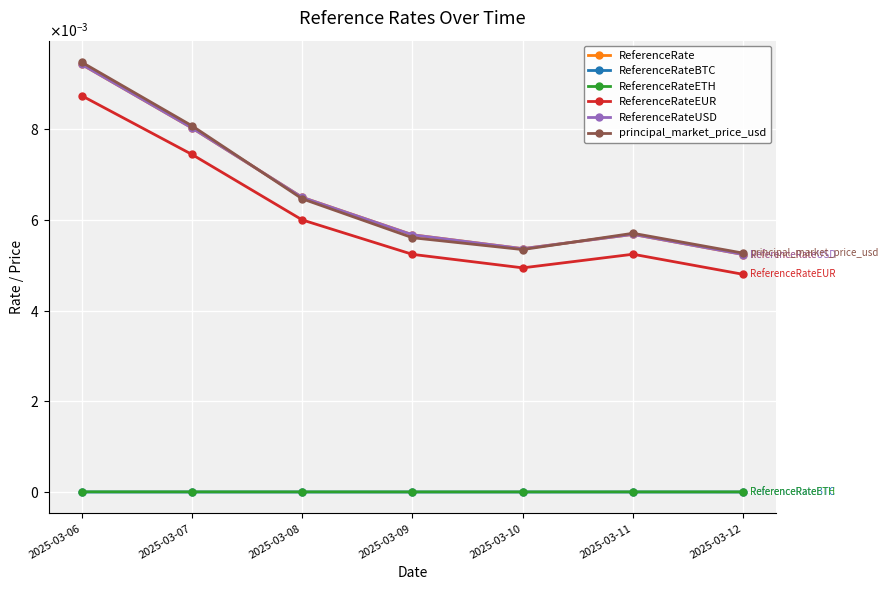

How many ReferenceRateEUR values are between 0 and 1?

7